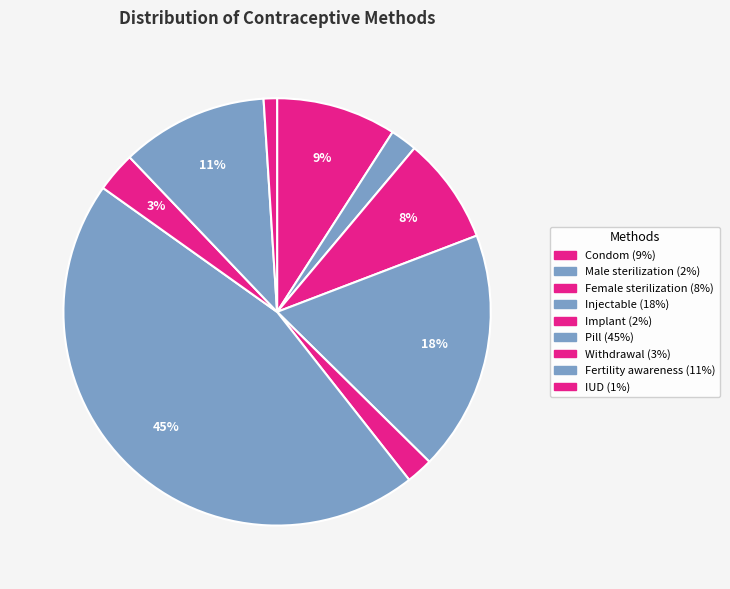

To the nearest percent, what percentage of the pie is IUD?

1%